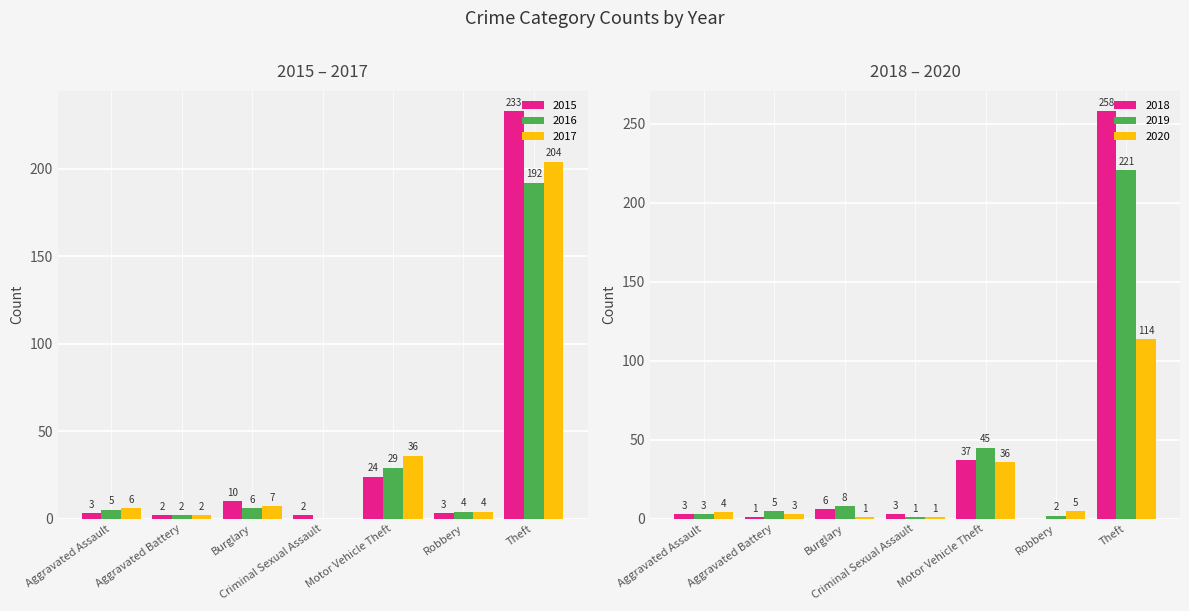

What is the average value of the 2015 series?

40